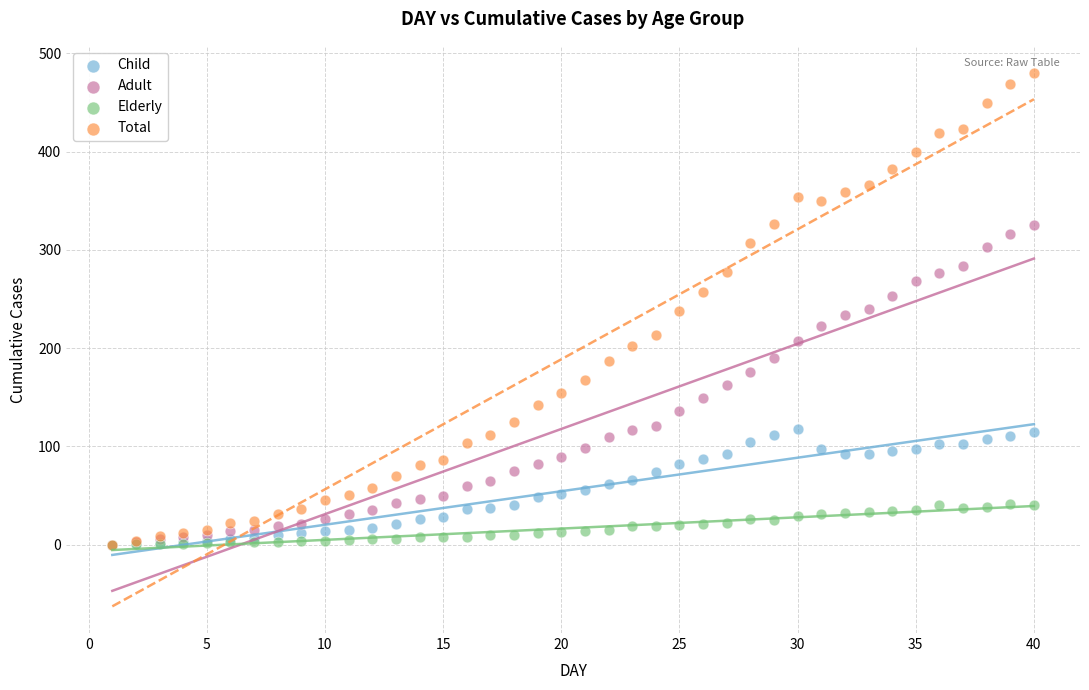

Which series has the largest Y range (max minus min)?

Total